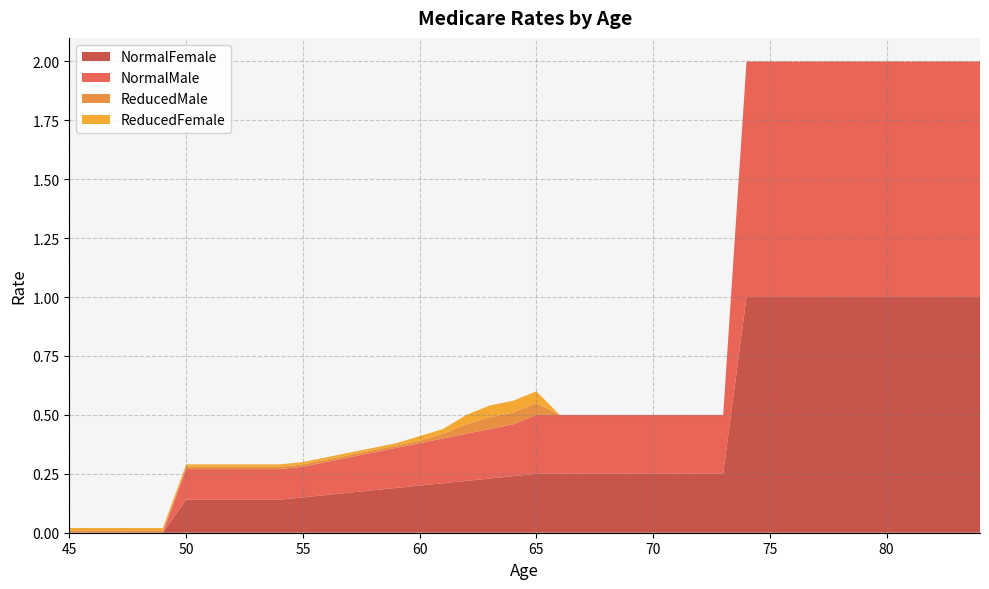

Reading left to right, list all the values displayed in this chart.

NormalFemale: 0.0	0.0	0.0	0.0	0.0	0.1	0.1	0.1	0.1	0.1	0.1	0.2	0.2	0.2	0.2	0.2	0.2	0.2	0.2	0.2	0.2	0.2	0.2	0.2	0.2	0.2	0.2	0.2	0.2	1.0	1.0	1.0	1.0	1.0	1.0	1.0	1.0	1.0	1.0	1.0
NormalMale: 0.0	0.0	0.0	0.0	0.0	0.1	0.1	0.1	0.1	0.1	0.1	0.1	0.1	0.2	0.2	0.2	0.2	0.2	0.2	0.2	0.2	0.2	0.2	0.2	0.2	0.2	0.2	0.2	0.2	1.0	1.0	1.0	1.0	1.0	1.0	1.0	1.0	1.0	1.0	1.0
ReducedMale: 0.0	0.0	0.0	0.0	0.0	0.0	0.0	0.0	0.0	0.0	0.0	0.0	0.0	0.0	0.0	0.0	0.0	0.0	0.1	0.1	0.1	0.0	0.0	0.0	0.0	0.0	0.0	0.0	0.0	0.0	0.0	0.0	0.0	0.0	0.0	0.0	0.0	0.0	0.0	0.0
ReducedFemale: 0.0	0.0	0.0	0.0	0.0	0.0	0.0	0.0	0.0	0.0	0.0	0.0	0.0	0.0	0.0	0.0	0.0	0.0	0.1	0.1	0.1	0.0	0.0	0.0	0.0	0.0	0.0	0.0	0.0	0.0	0.0	0.0	0.0	0.0	0.0	0.0	0.0	0.0	0.0	0.0